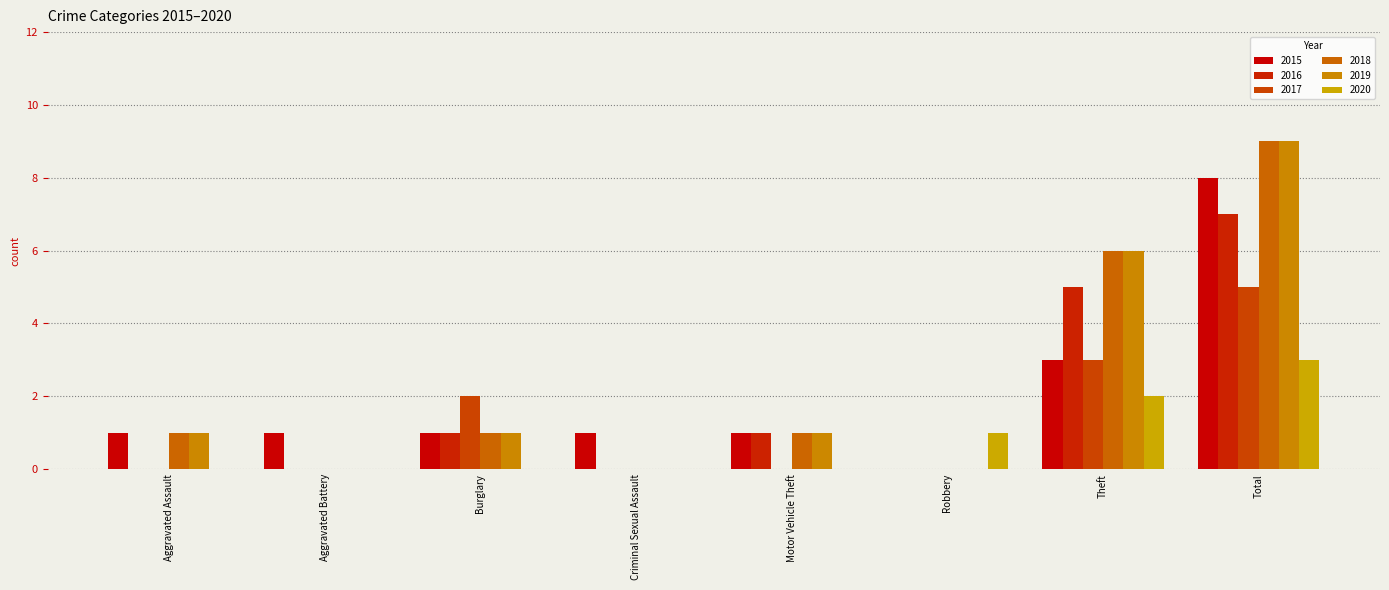

How many positive values does the 2015 series have?

7